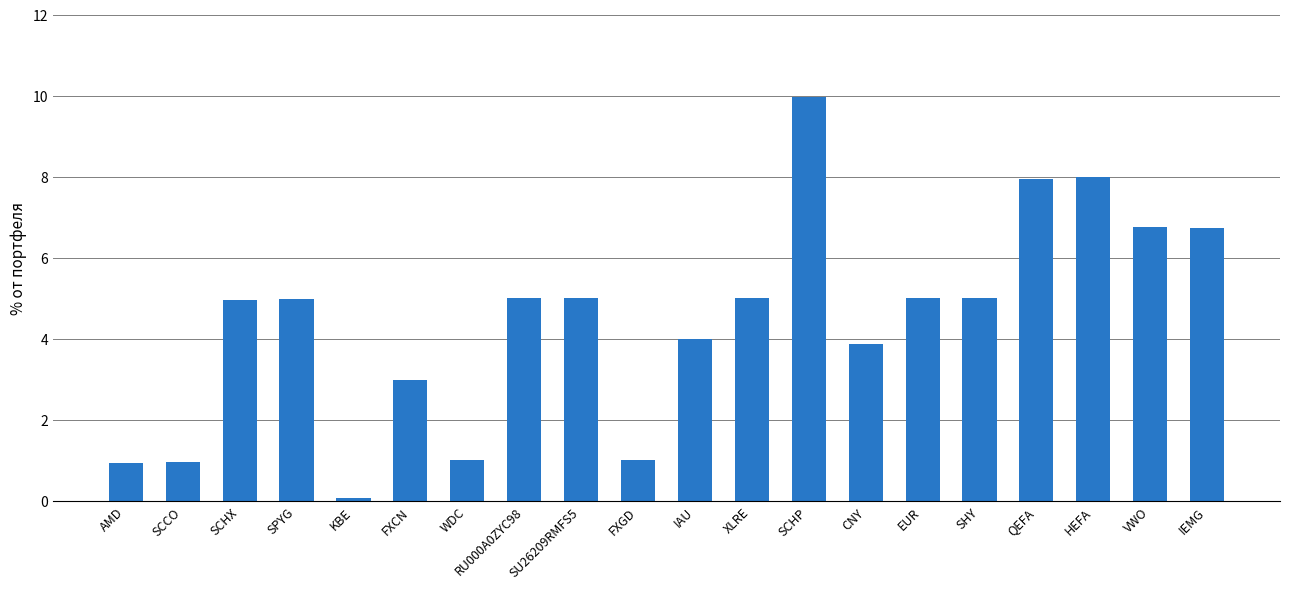

What is the difference between the maximum and minimum values?

9.9